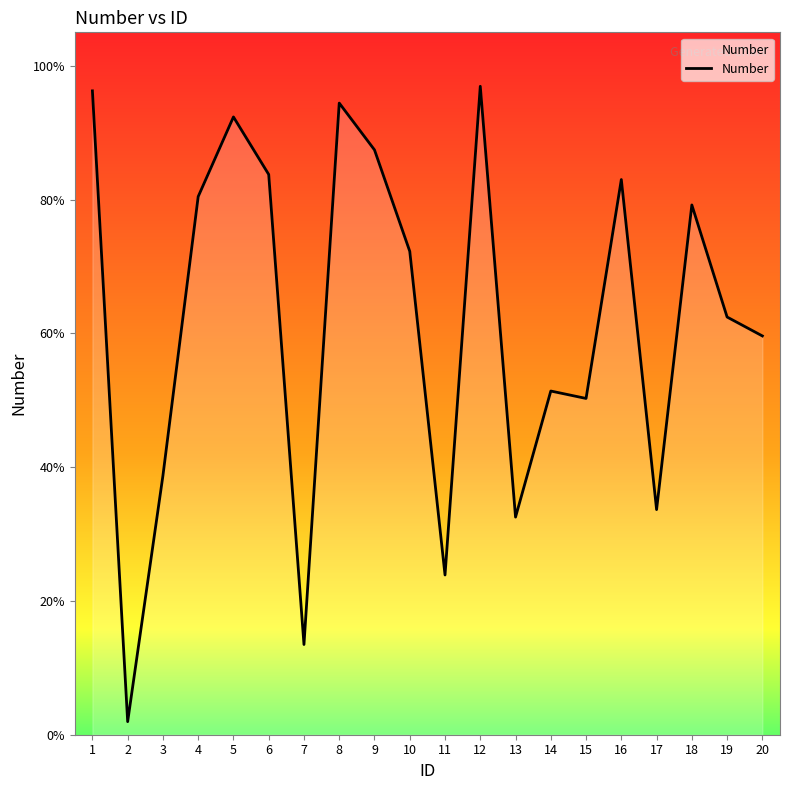

Does the chart have visible grid lines?

No